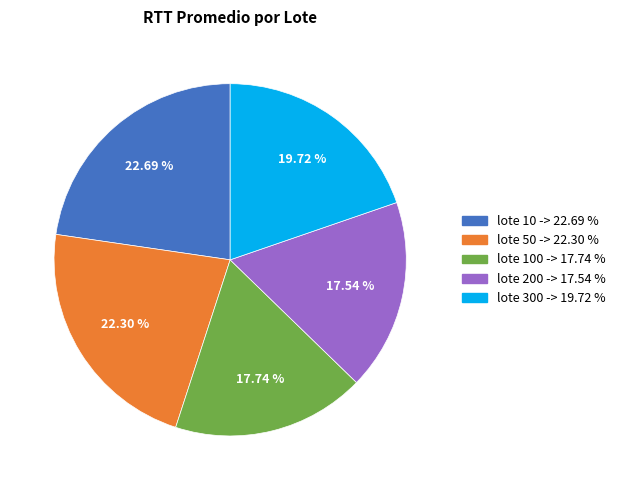

Does any single category account for the majority?

No